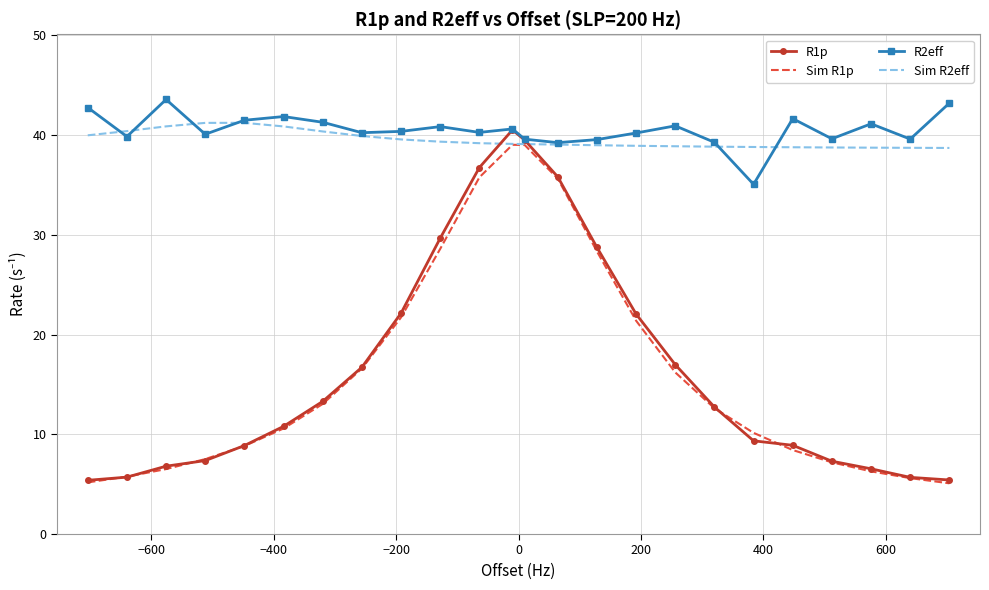

What is the smallest value displayed?

5.1